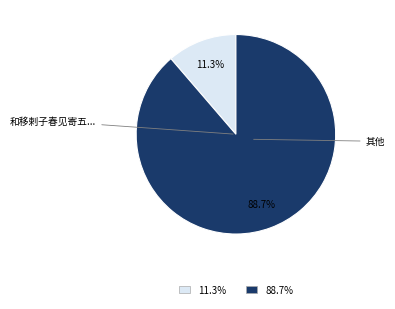

Is there any slice that represents more than half of the pie?

Yes